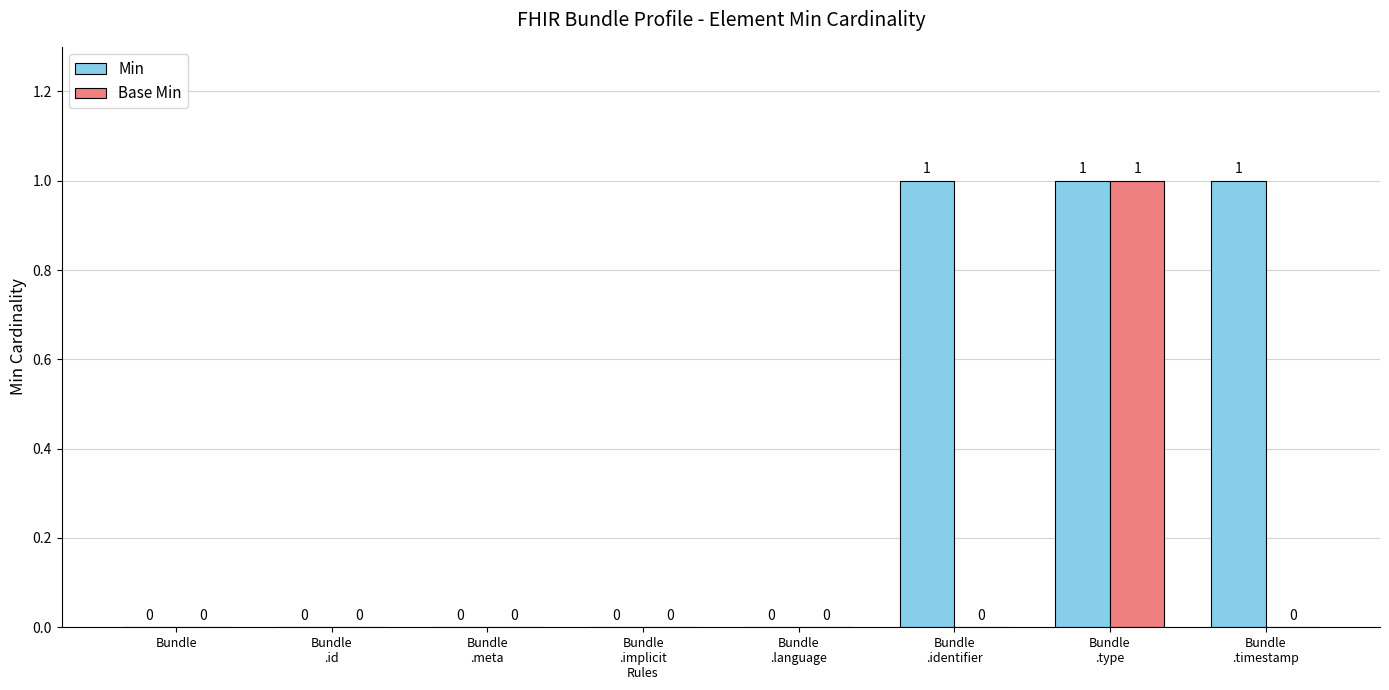

What is the sum of all Min values?

3